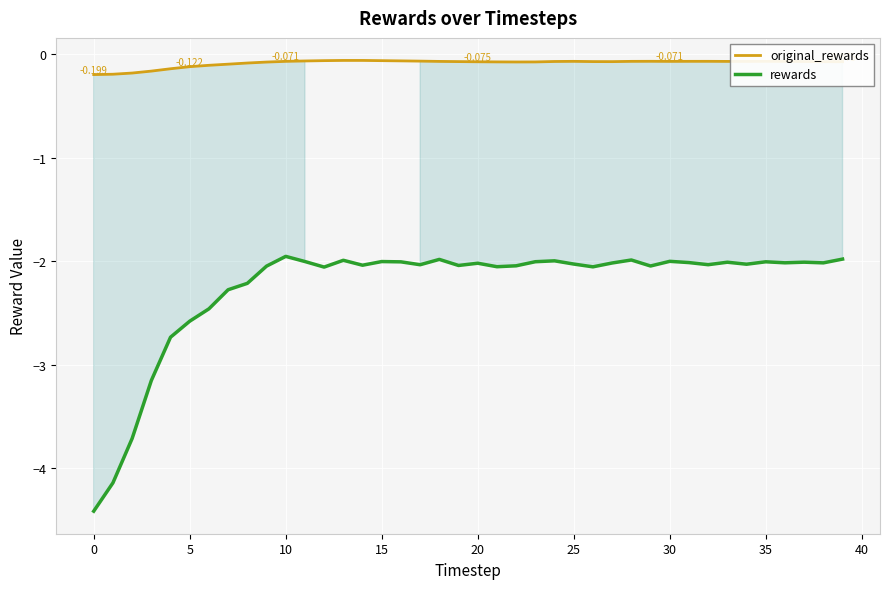

List the series in order of their peak value, highest first.

original_rewards, rewards